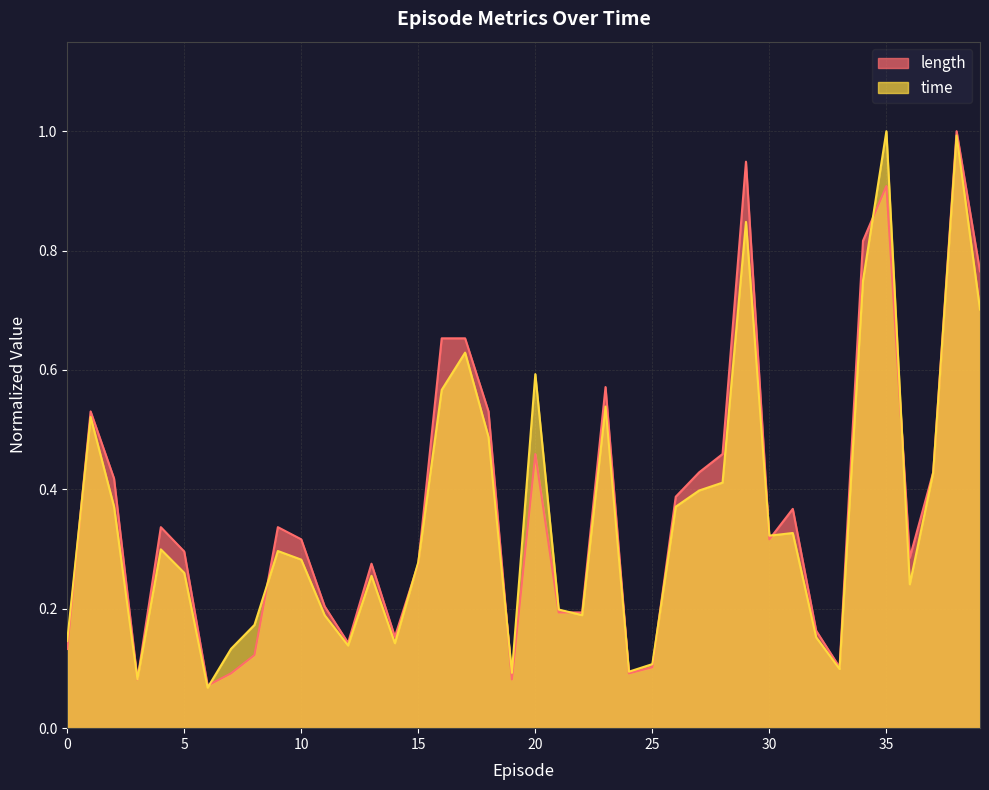

After their last crossing, which series has the higher values: time or length?

length